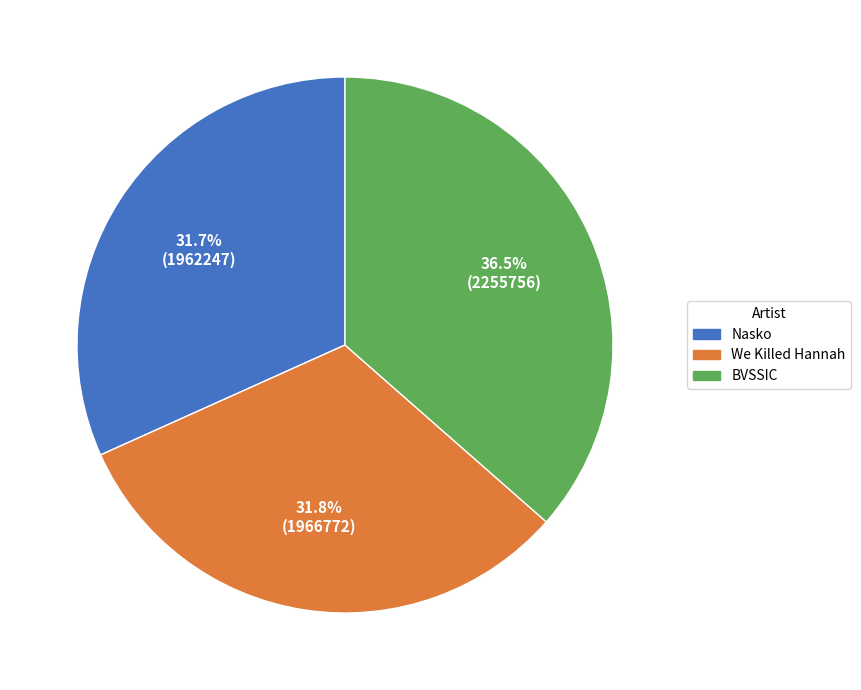

To the nearest percent, what is the average slice percentage?

33%